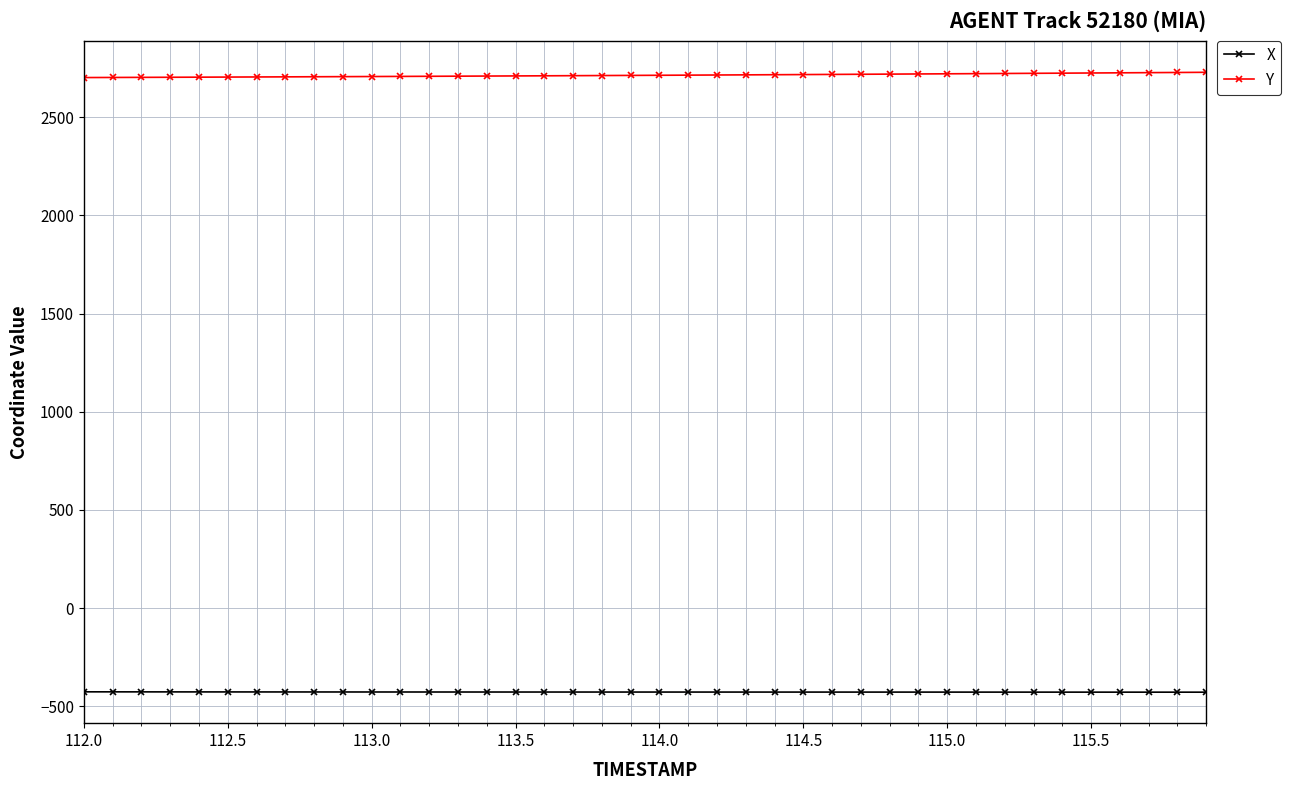

Which series has the largest total across all categories?

Y